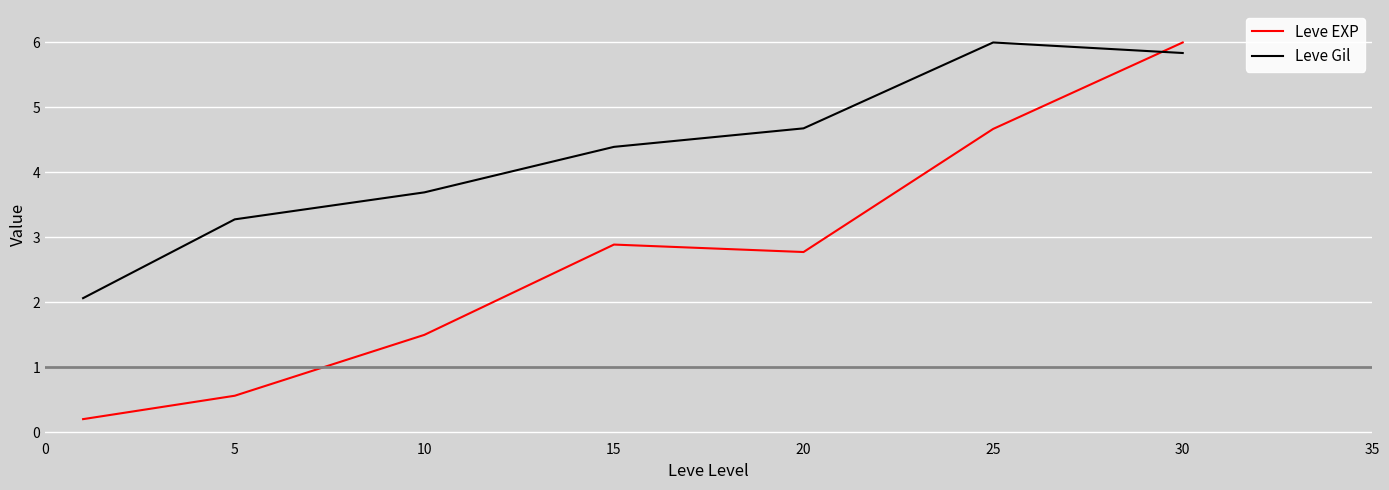

What is the difference between the maximum and minimum values in the Leve Gil series?

3.9